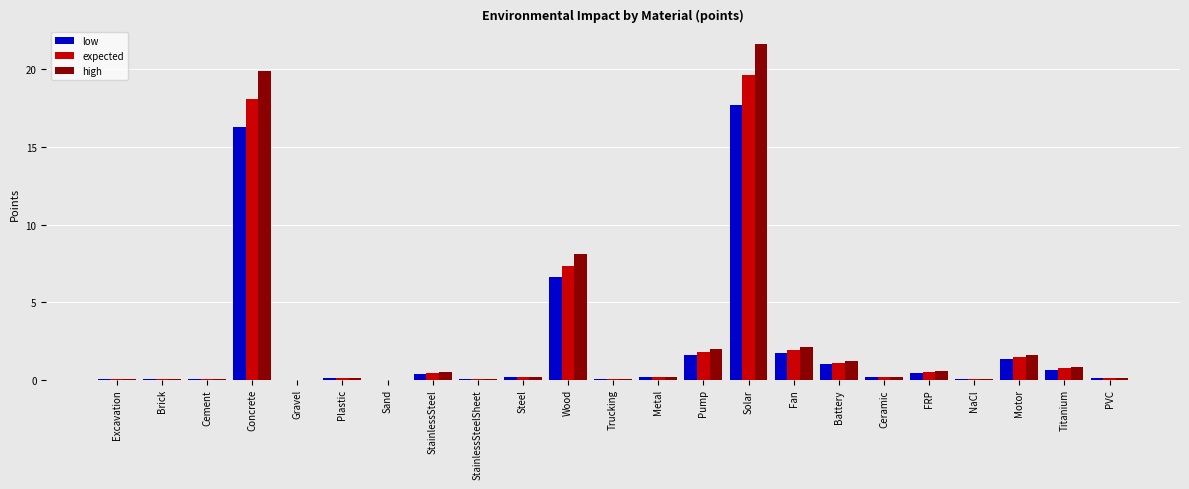

Where is expected nearest to the value 9?

Wood